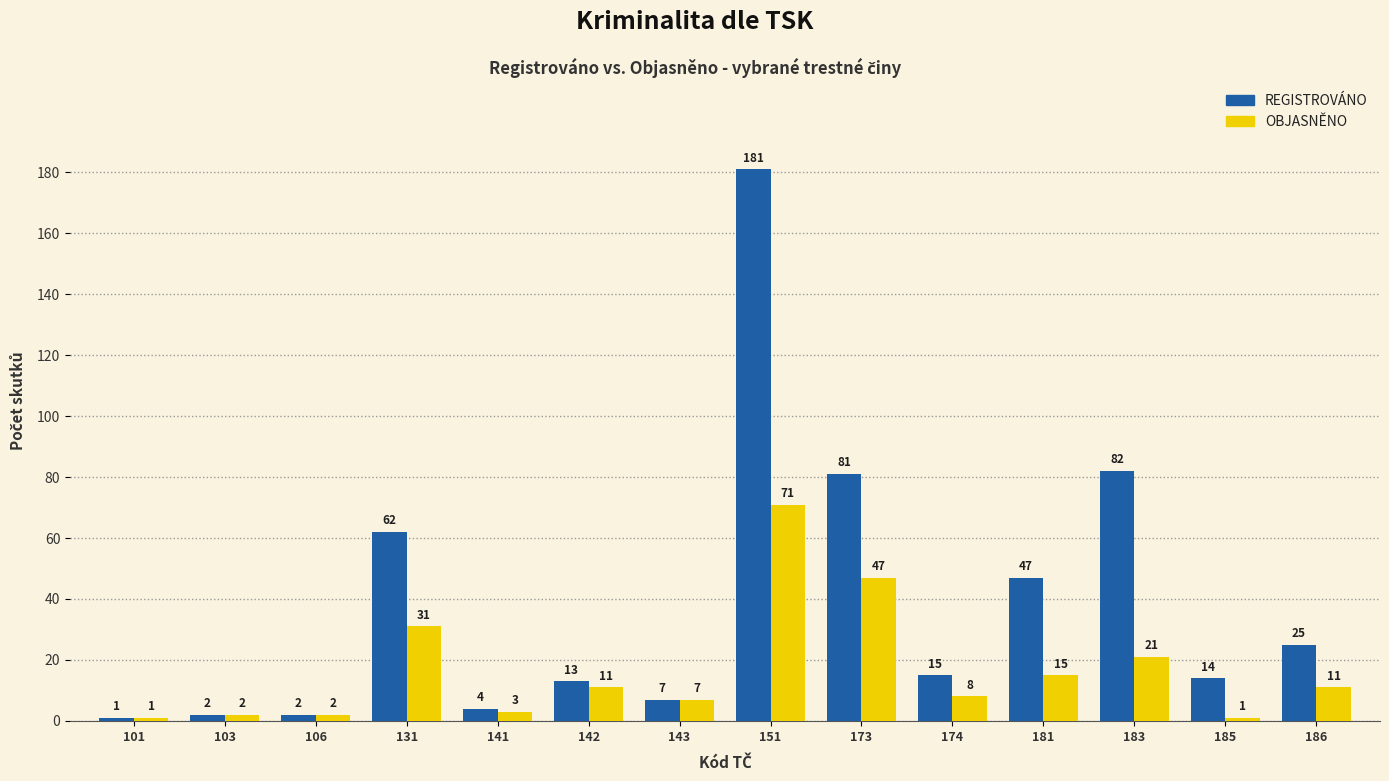

How many bars are there in each group?

2